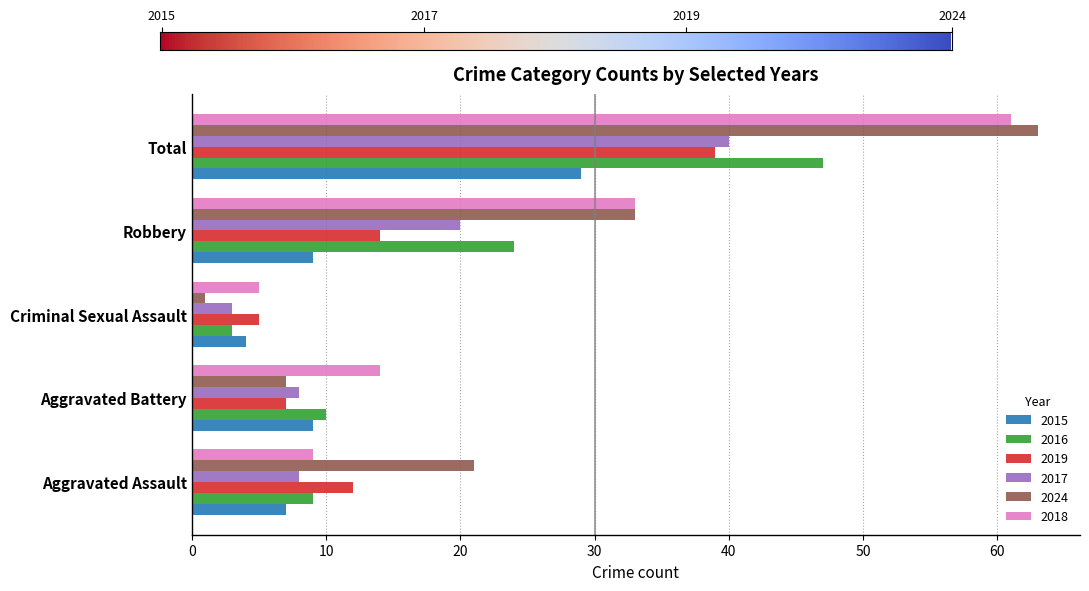

What value does the 2016 series have at Aggravated Assault?

9